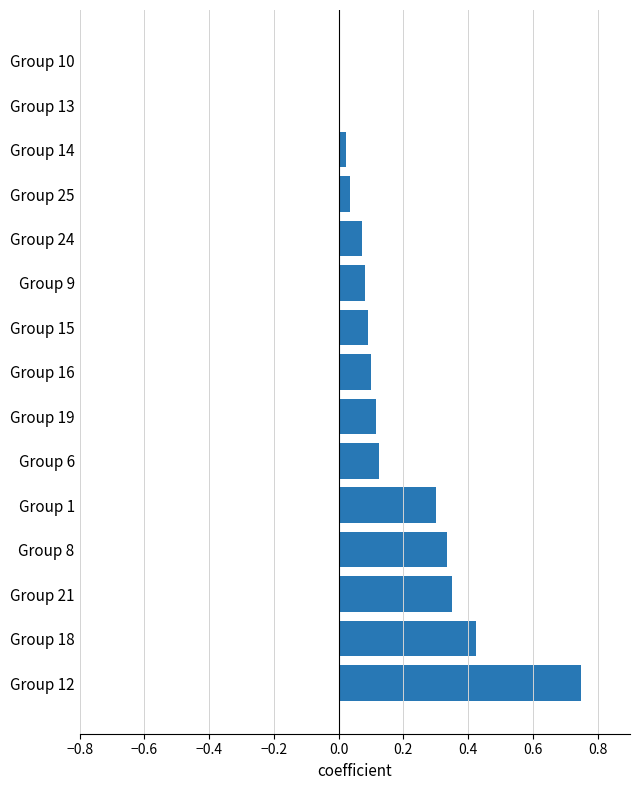

At which category does the chart reach its peak across all series?

Group 12